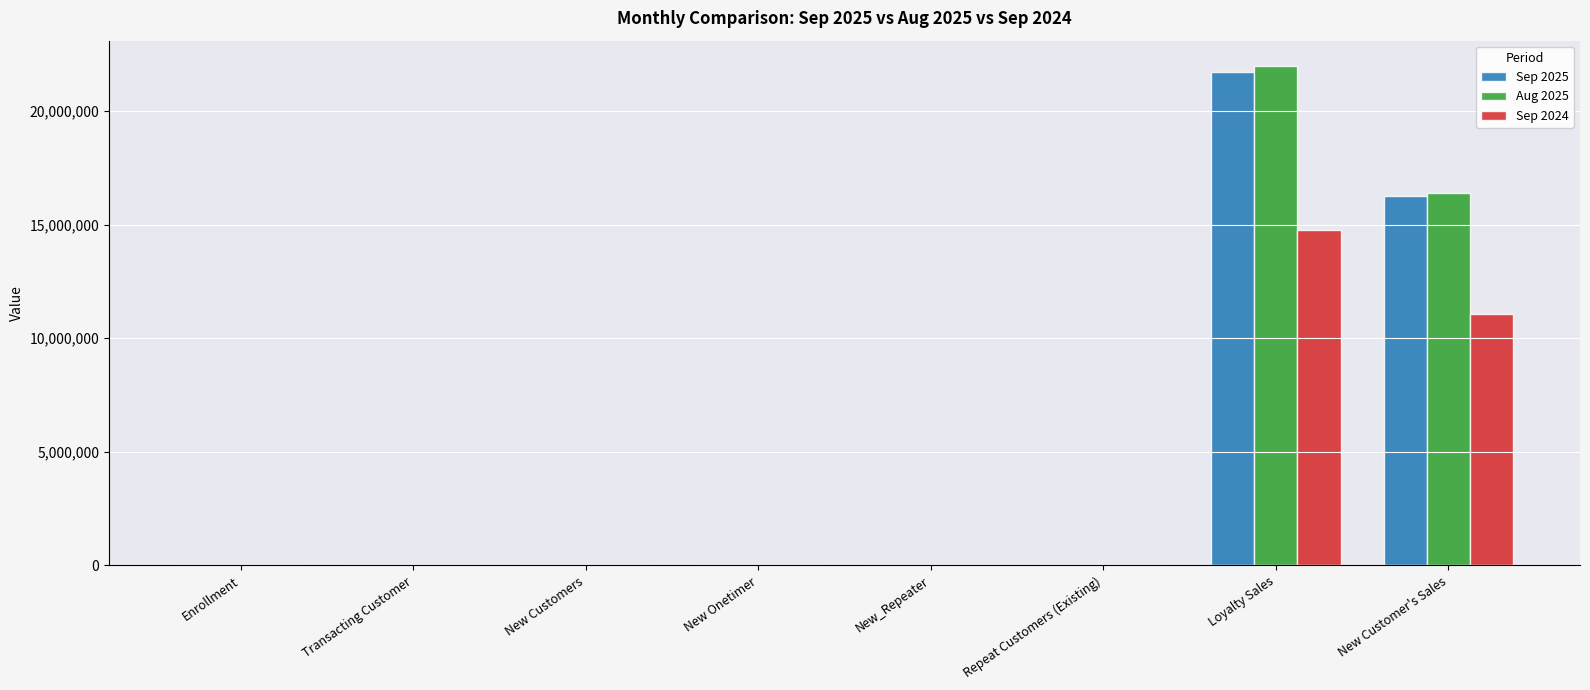

At which category is the sum across all series the highest?

Loyalty Sales